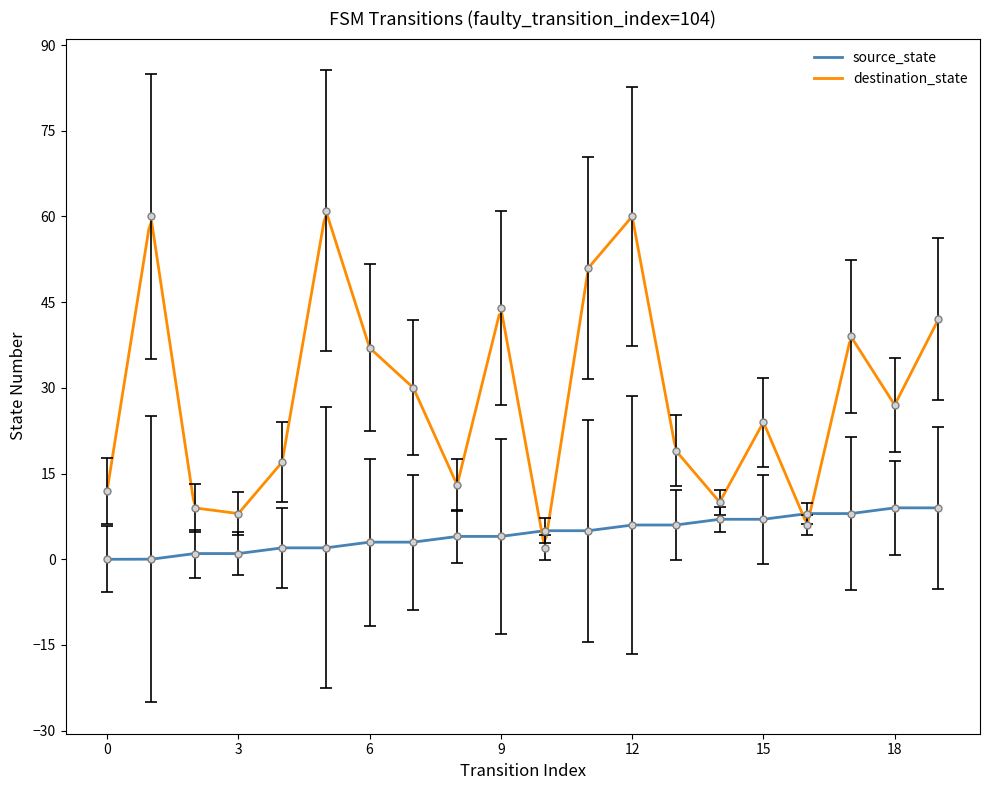

The value of source_state at 17 is 13. True or false?

False